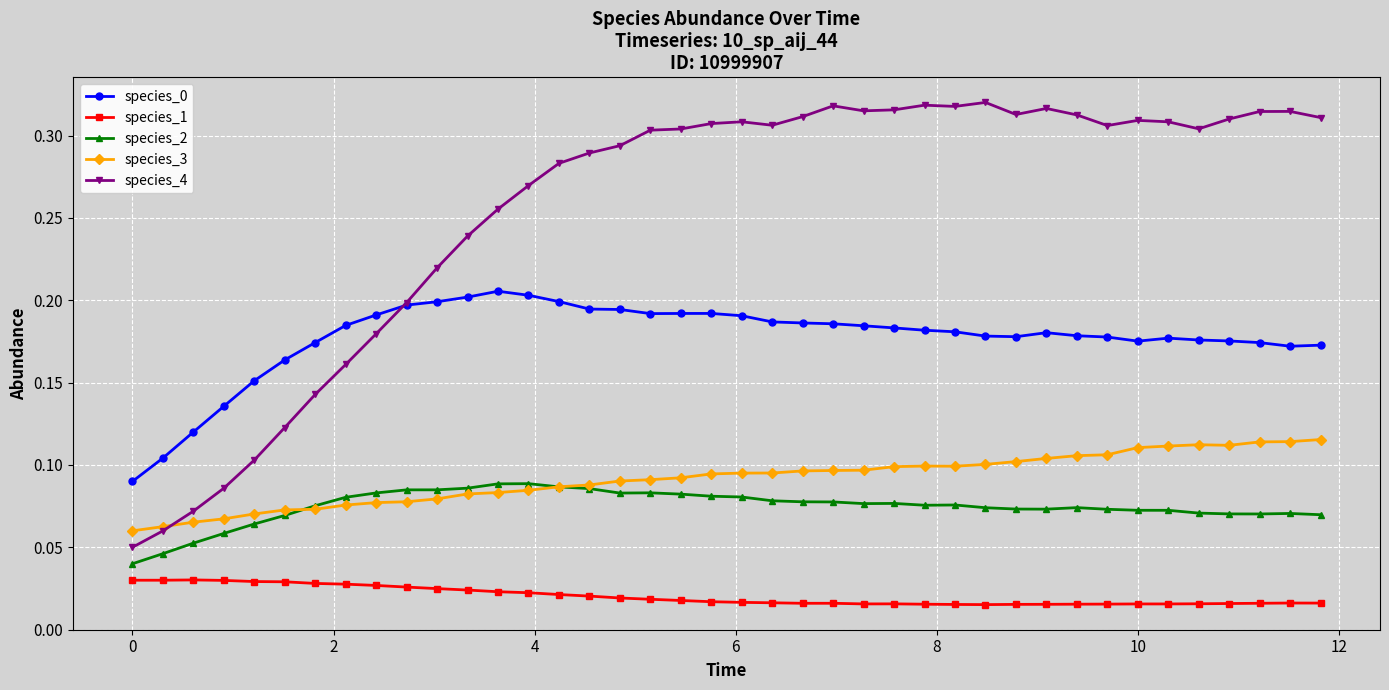

Which series has the widest spread of values?

species_4